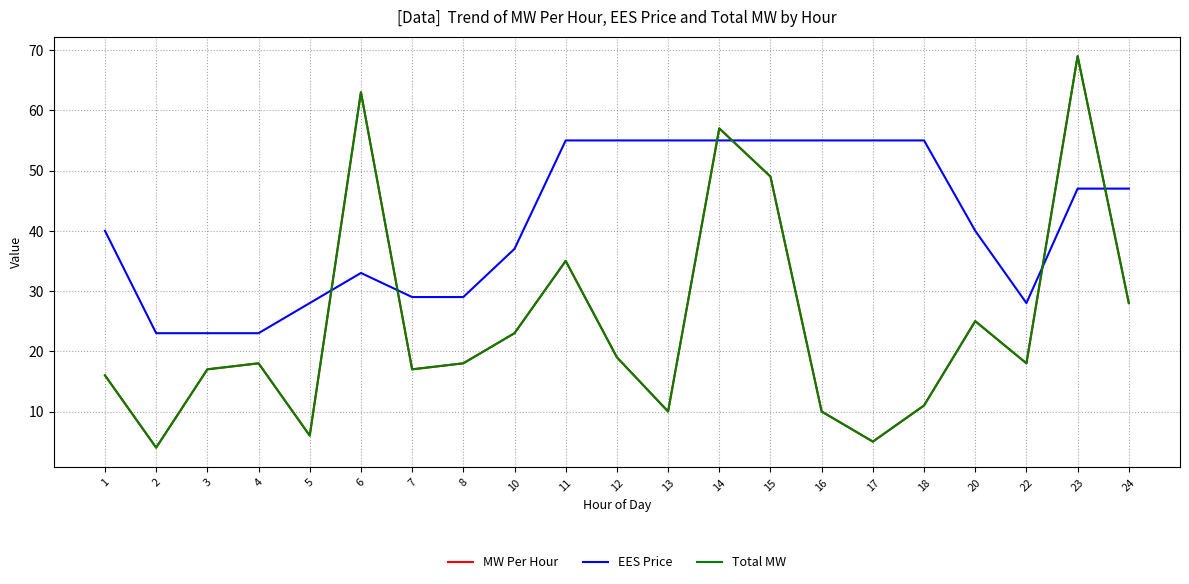

True or false: EES Price has a value of 55 at 14.

True